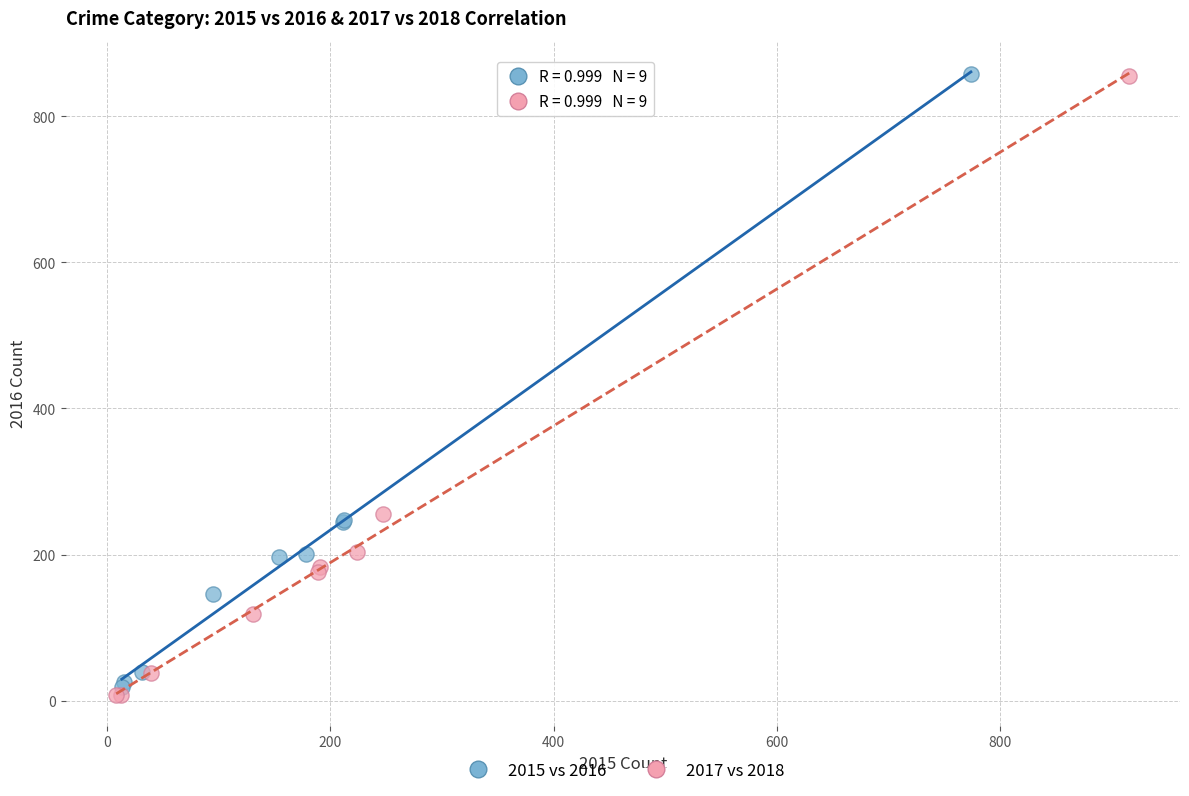

Which series has the largest Y range (max minus min)?

2017 vs 2018